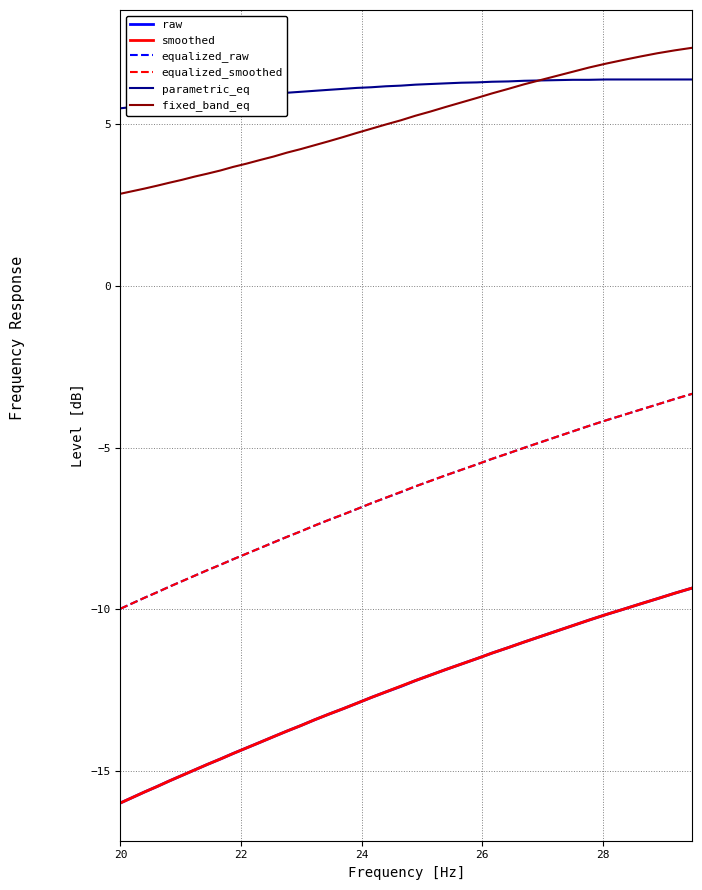

Which series has the largest total across all categories?

parametric_eq